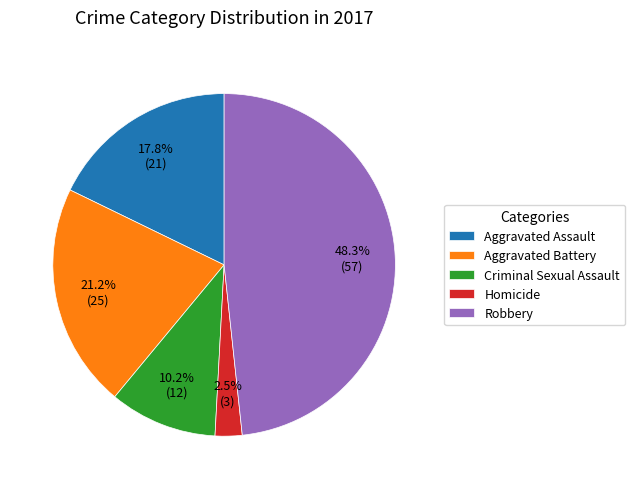

True or false: Criminal Sexual Assault accounts for 1% of the total.

False